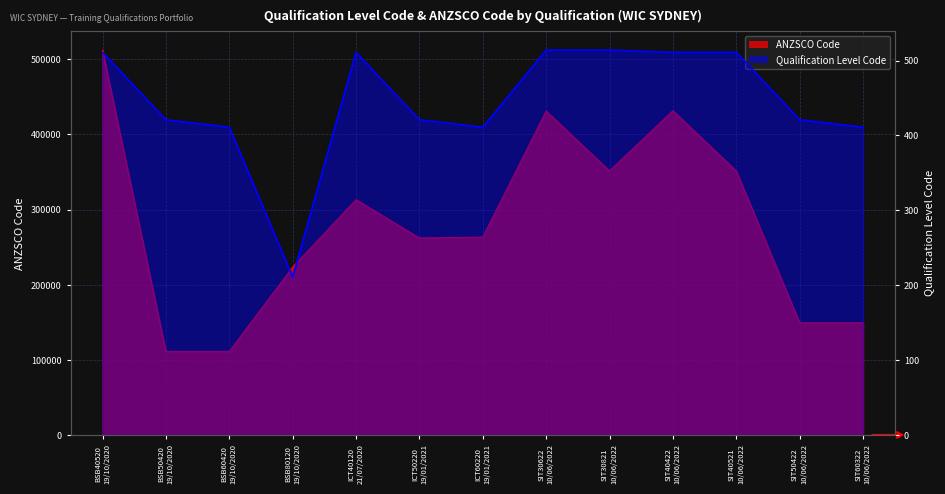

Reading left to right, extract all data points from this chart.

ANZSCO Code: 512111	111211	111211	223311	313100	262100	263312	431000	351411	431411	351311	149311	149311
Qualification Level Code: 511	421	411	211	511	421	411	514	514	511	511	421	411